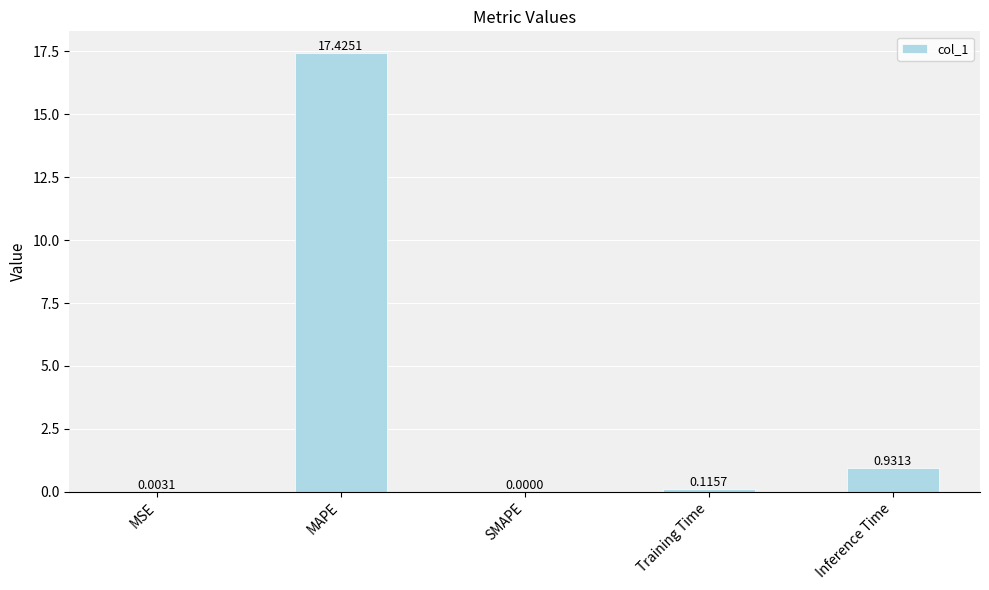

At which label is the value closest to 8?

Inference Time